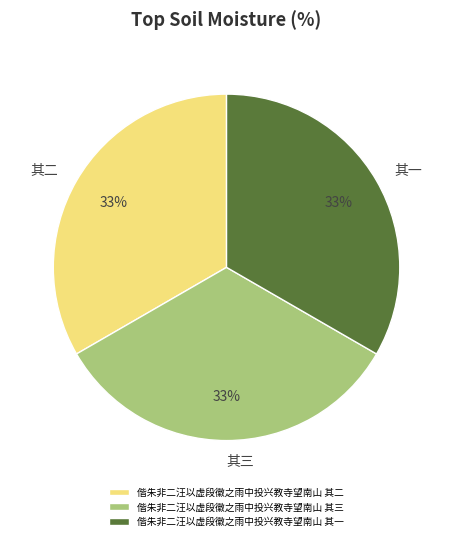

What percentage is the 其二 slice, to the nearest percent?

33%